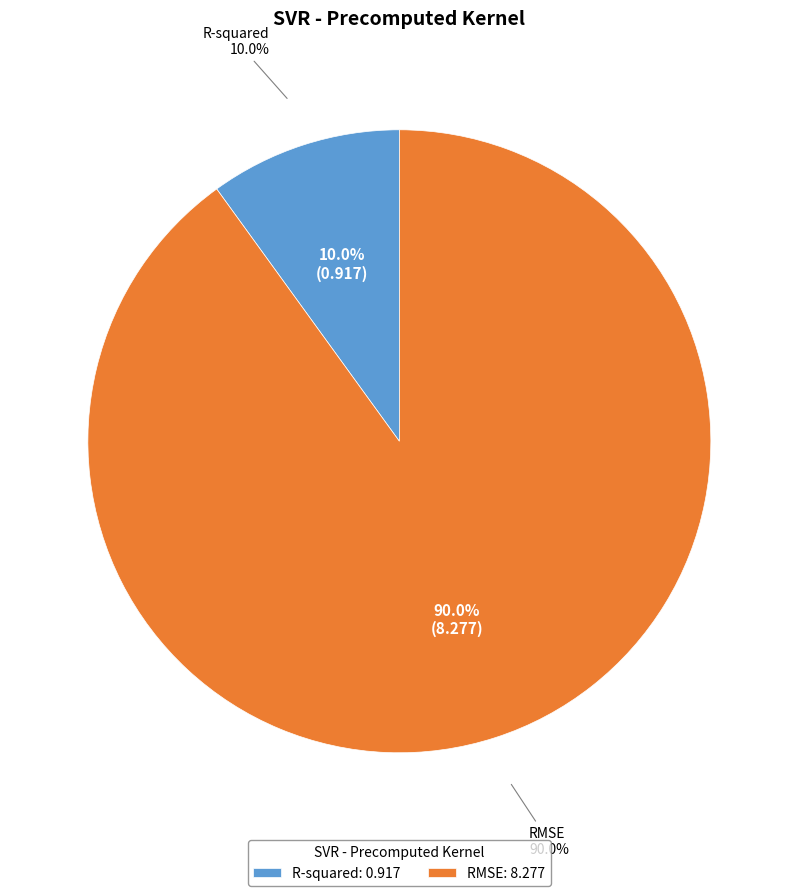

How many slices are in this pie chart?

2